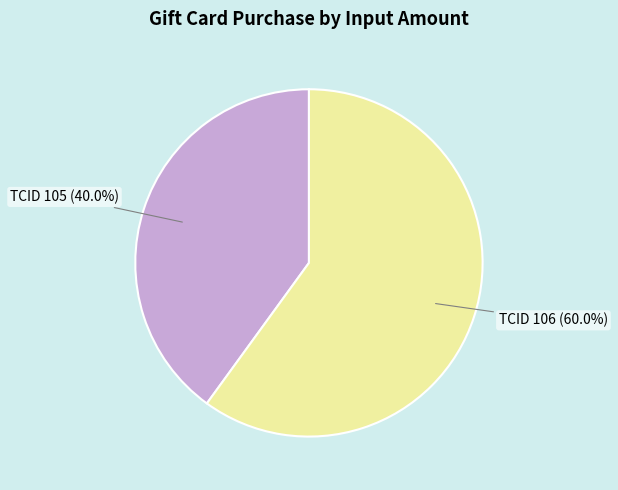

What portion of the pie excludes TCID 106 (60.0%)?

40.0%